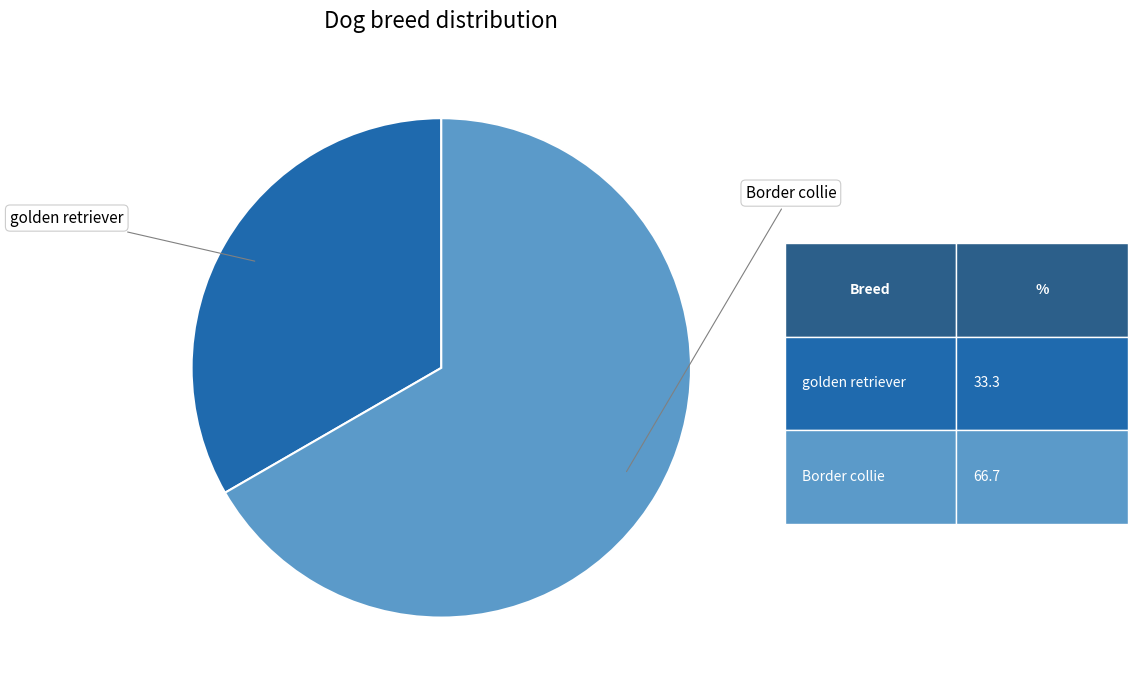

Does any single category account for the majority?

Yes